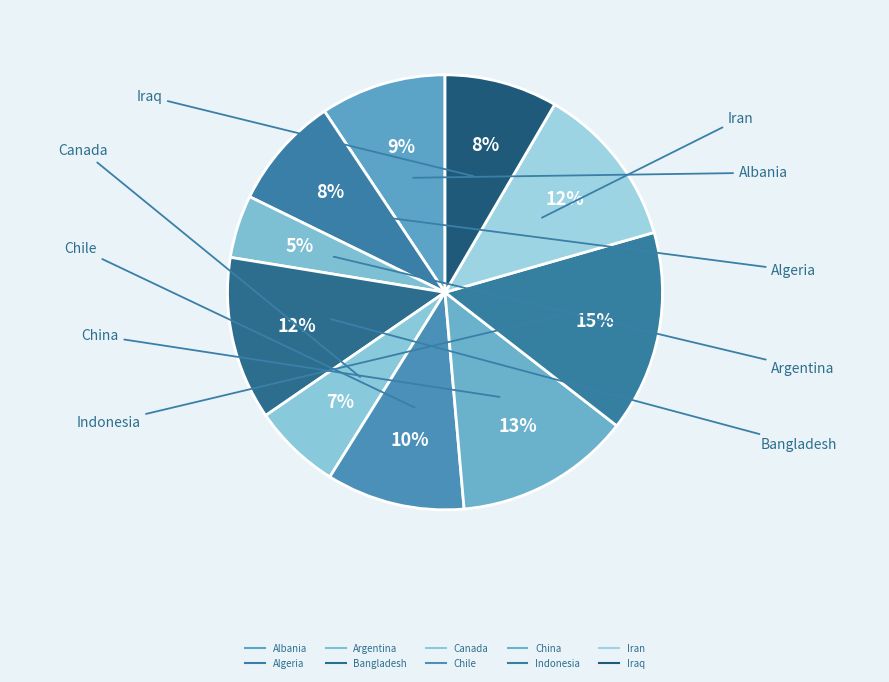

Rank the categories by value from highest to lowest.

Indonesia, China, Bangladesh, Iran, Chile, Albania, Algeria, Iraq, Canada, Argentina